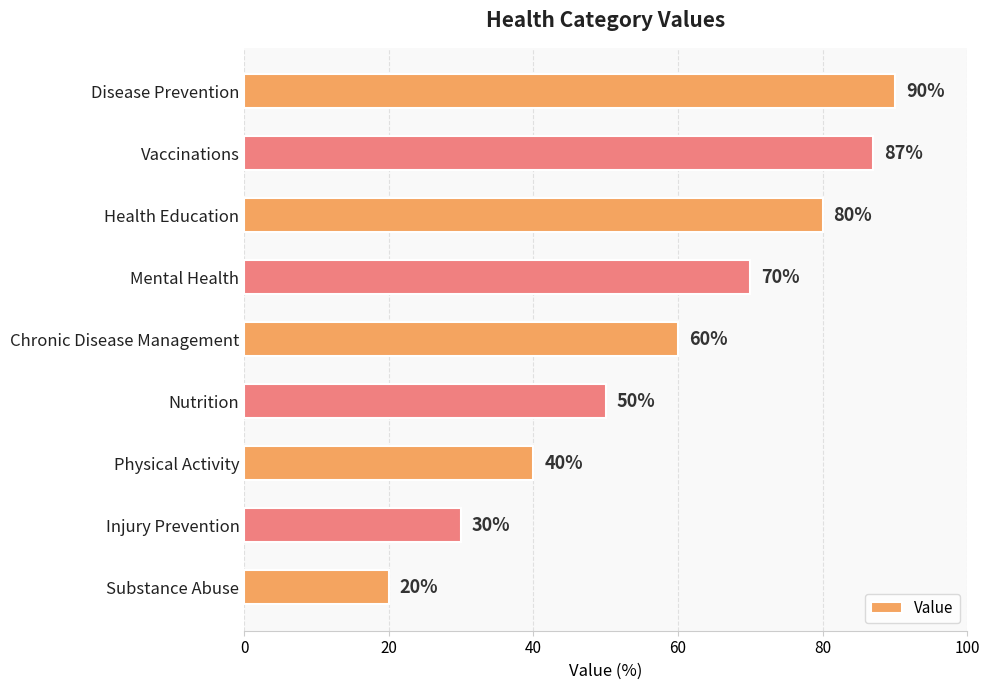

What is the greatest value displayed?

90